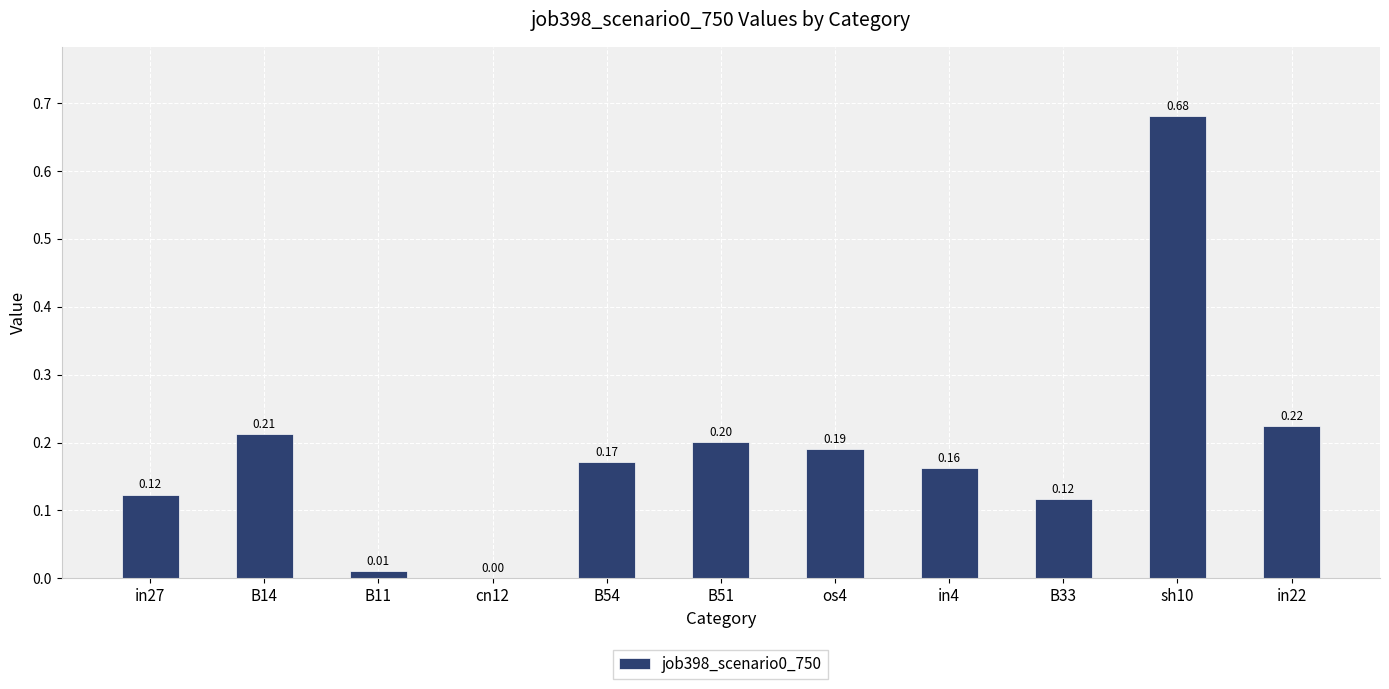

Between B51 and cn12, which is larger?

B51